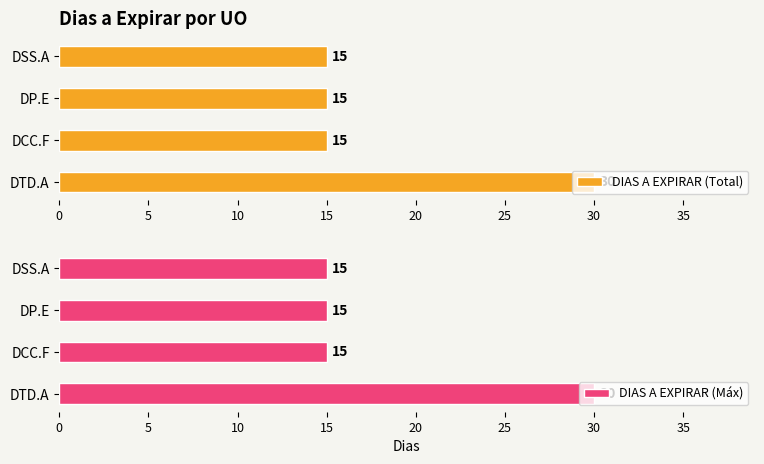

What is the average value of the DIAS A EXPIRAR (Total) series?

19